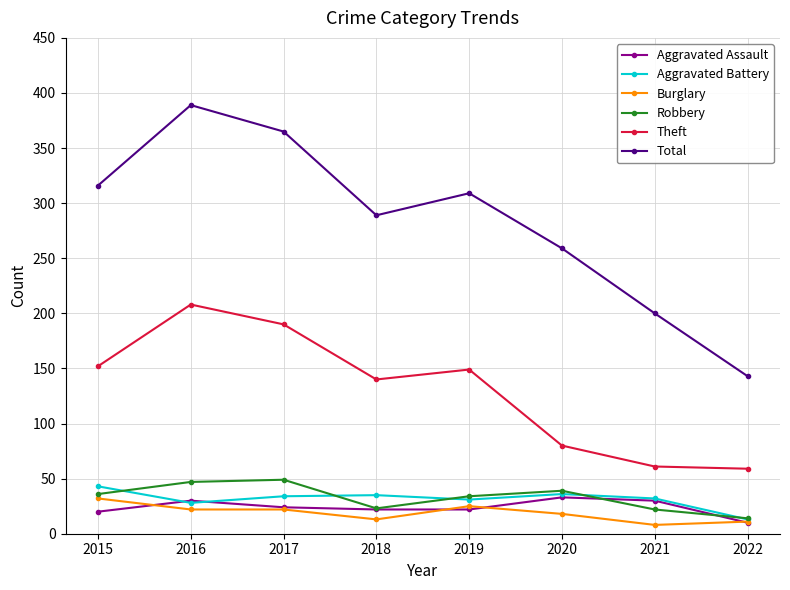

What is the difference between the Robbery values at 2020 and 2022?

25